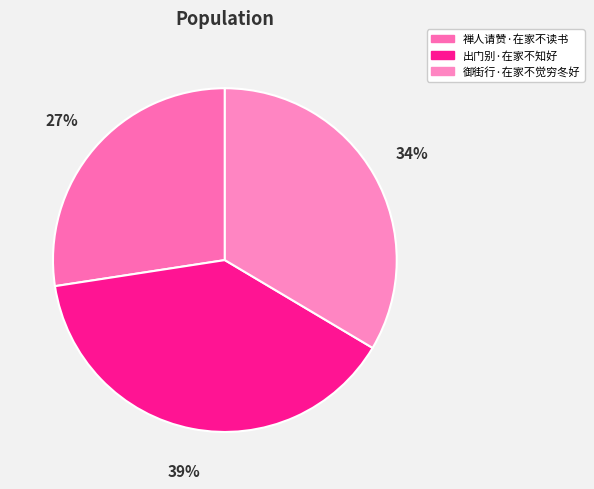

What percentage is the 禅人请赞·在家不读书 slice, to the nearest percent?

27%